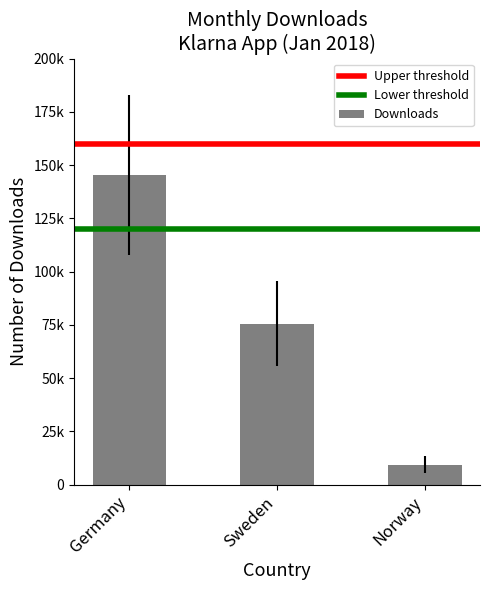

Are the bars grouped side by side (vs. stacked)?

No